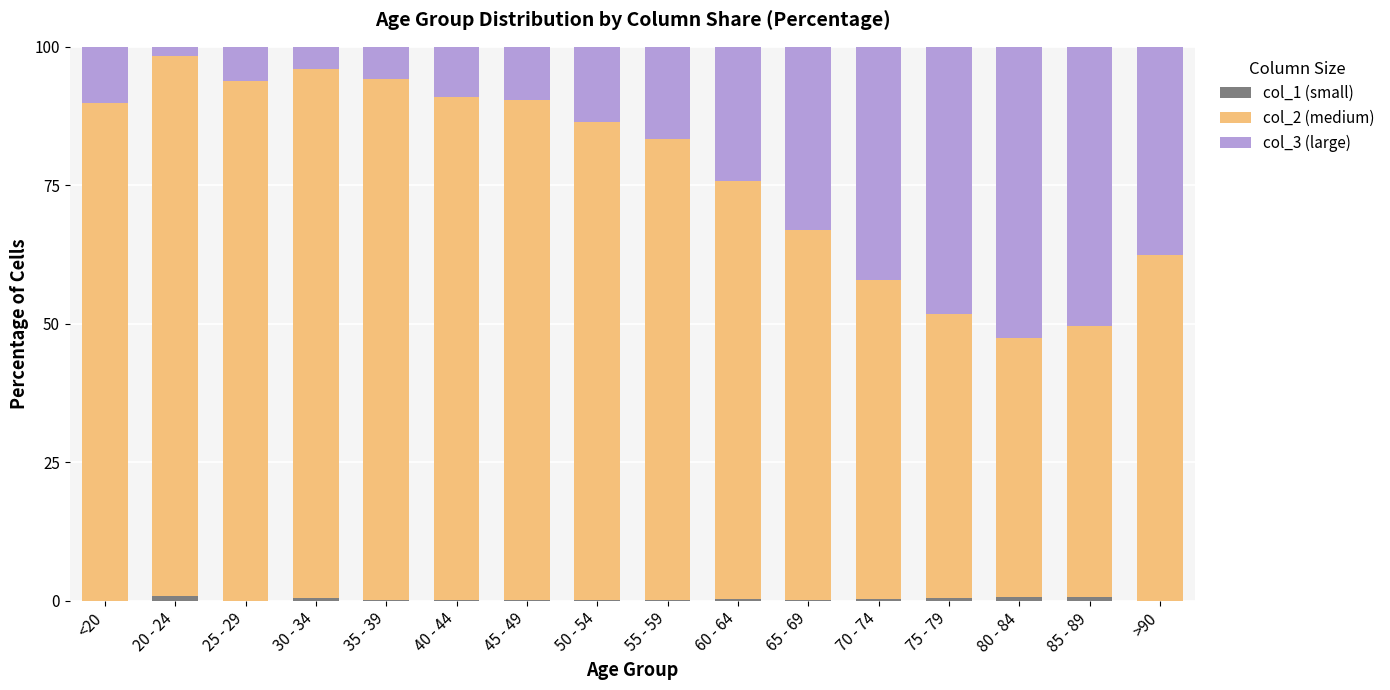

Is it true that col_3 (large) equals 37.5 at >90?

True